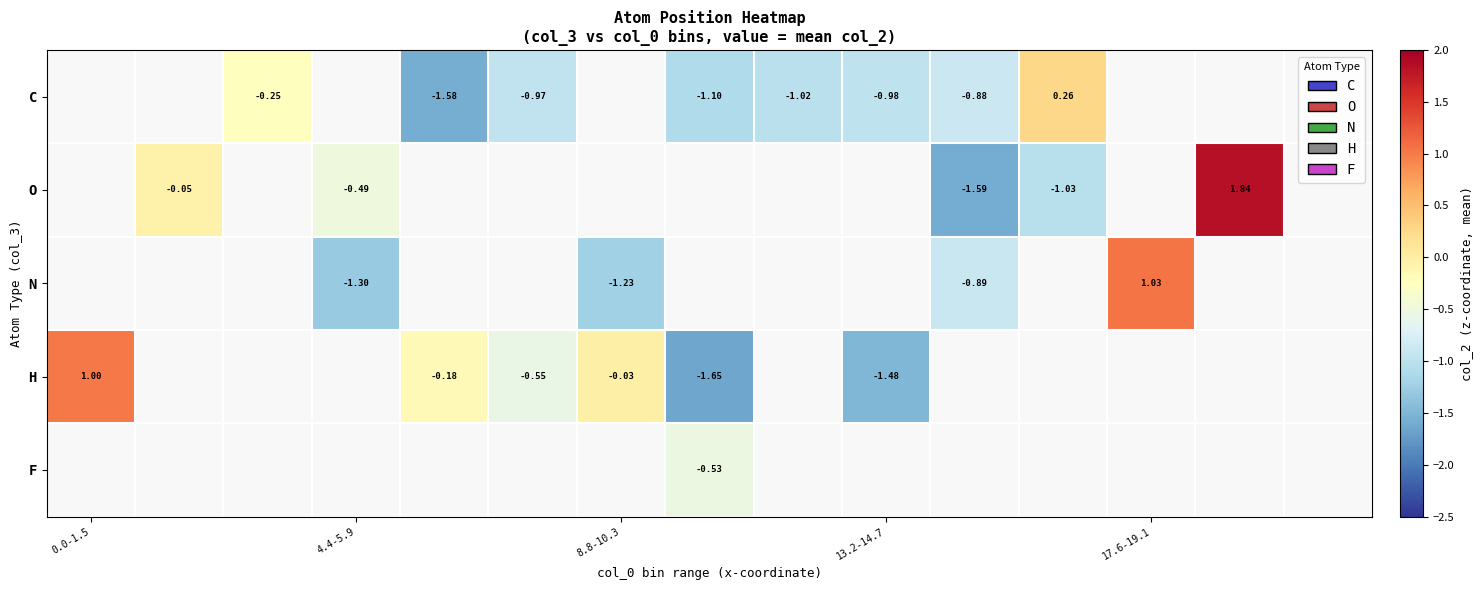

What is the smallest value displayed?

-1.6